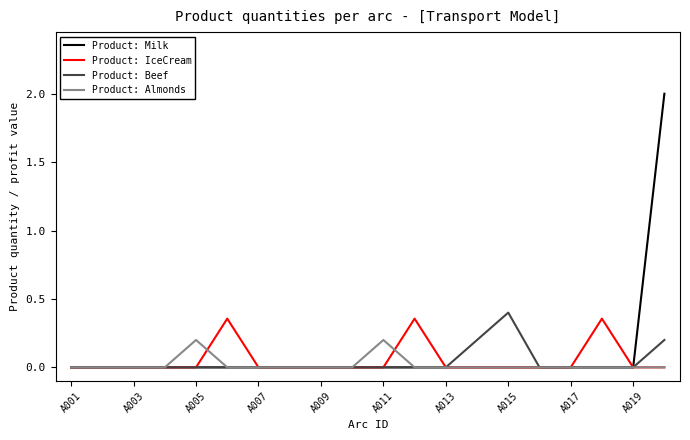

Which series has the largest range (max minus min)?

Product: Milk